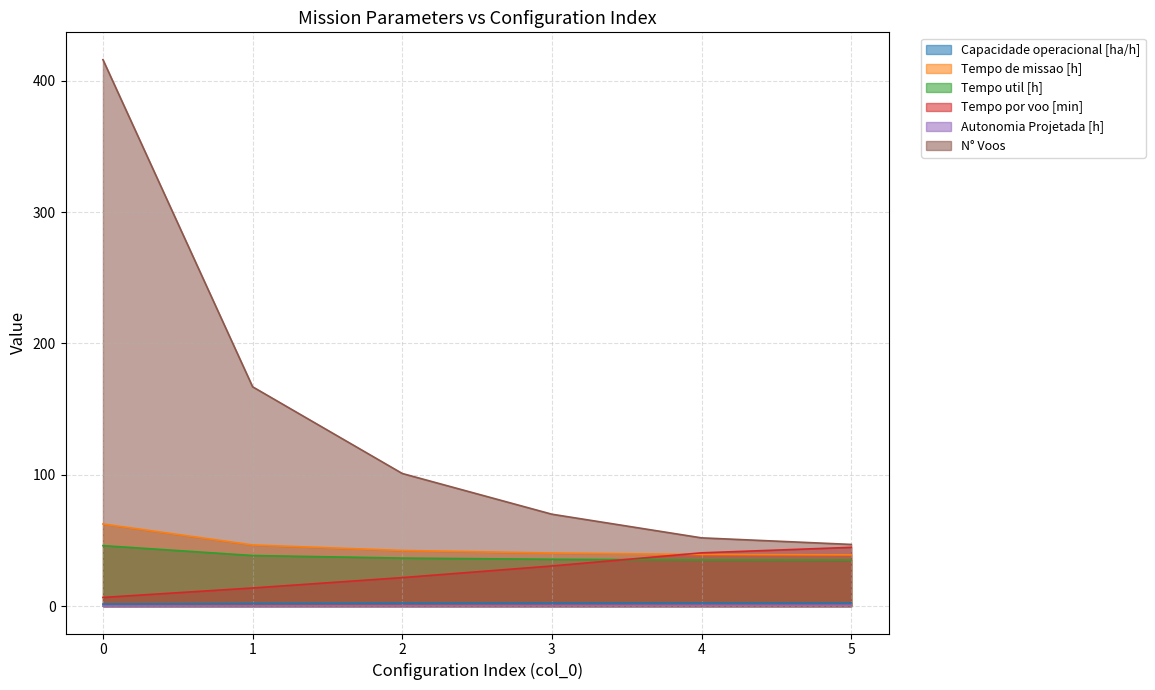

True or false: Tempo por voo [min] has more than 2 interior local peaks.

False